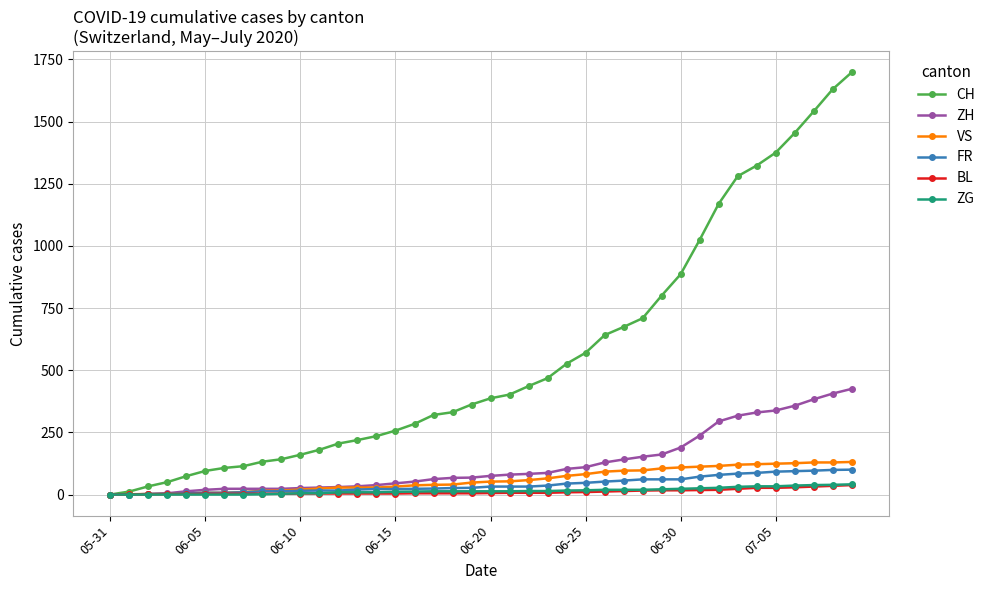

What is the difference between the maximum and minimum values in the ZH series?

425